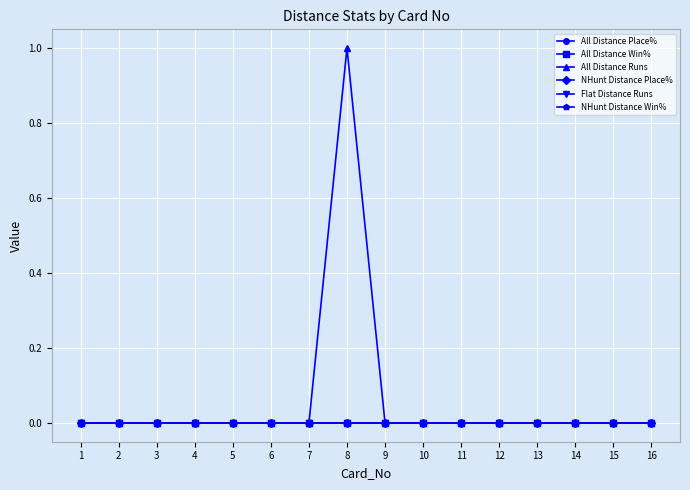

True or false: NHunt Distance Win% has more than 1 points higher than both neighbors.

False